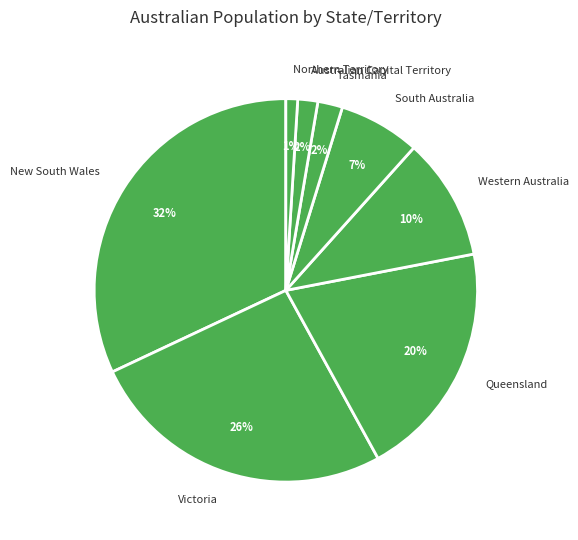

What percentage is the Australian Capital Territory slice, to the nearest percent?

2%